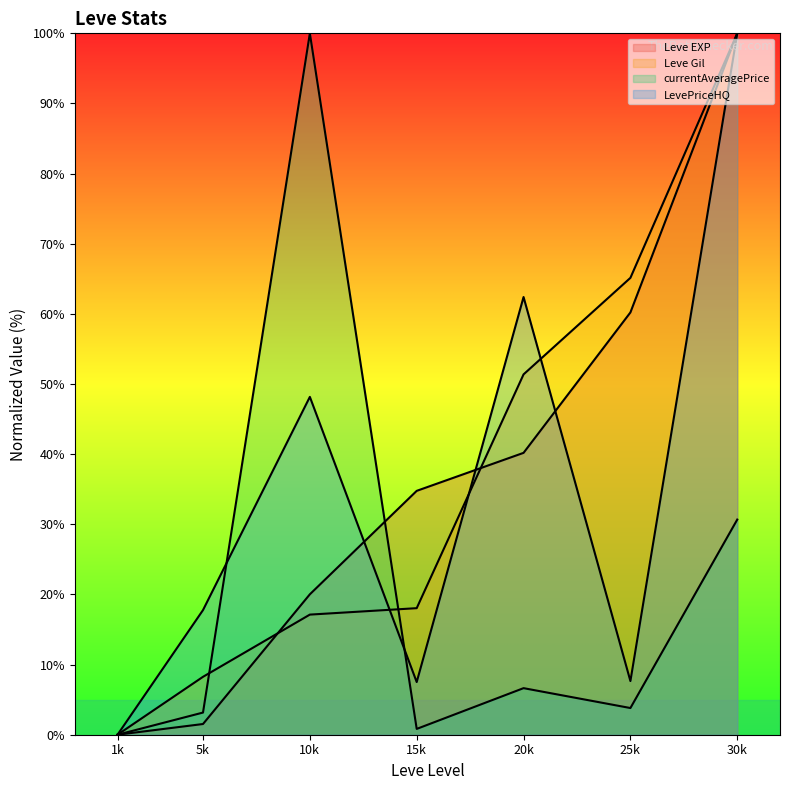

Where is LevePriceHQ nearest to the value 49?

10k